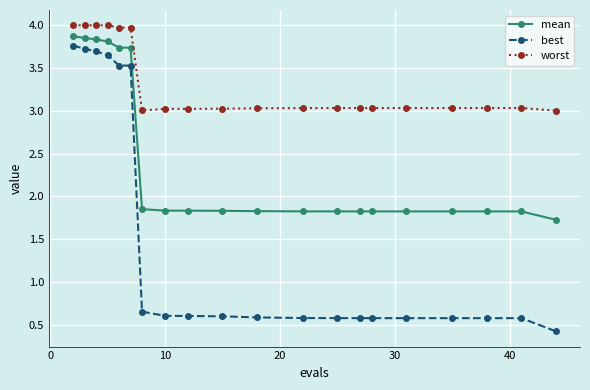

What is the minimum value shown in the chart?

0.4